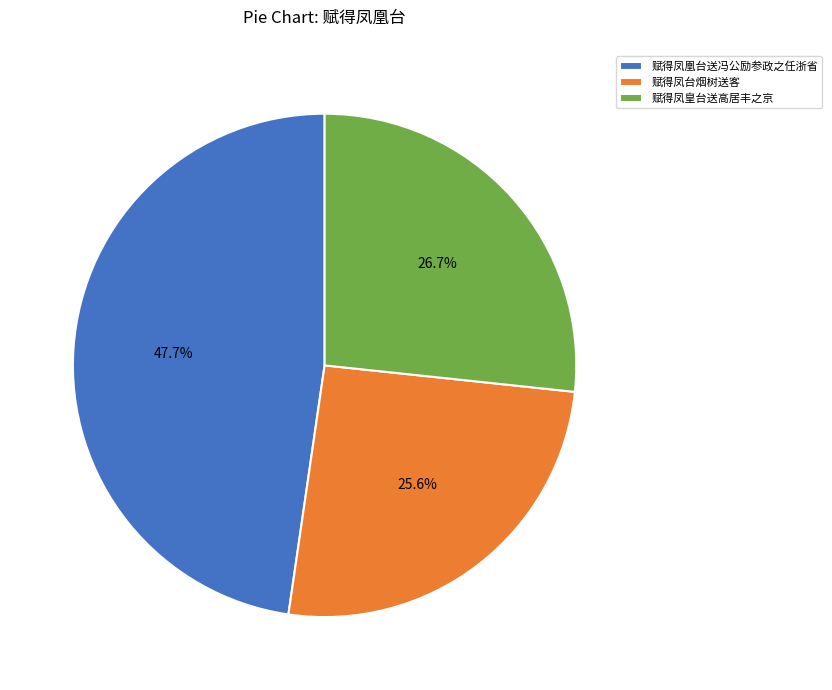

How many segments does this pie chart have?

3